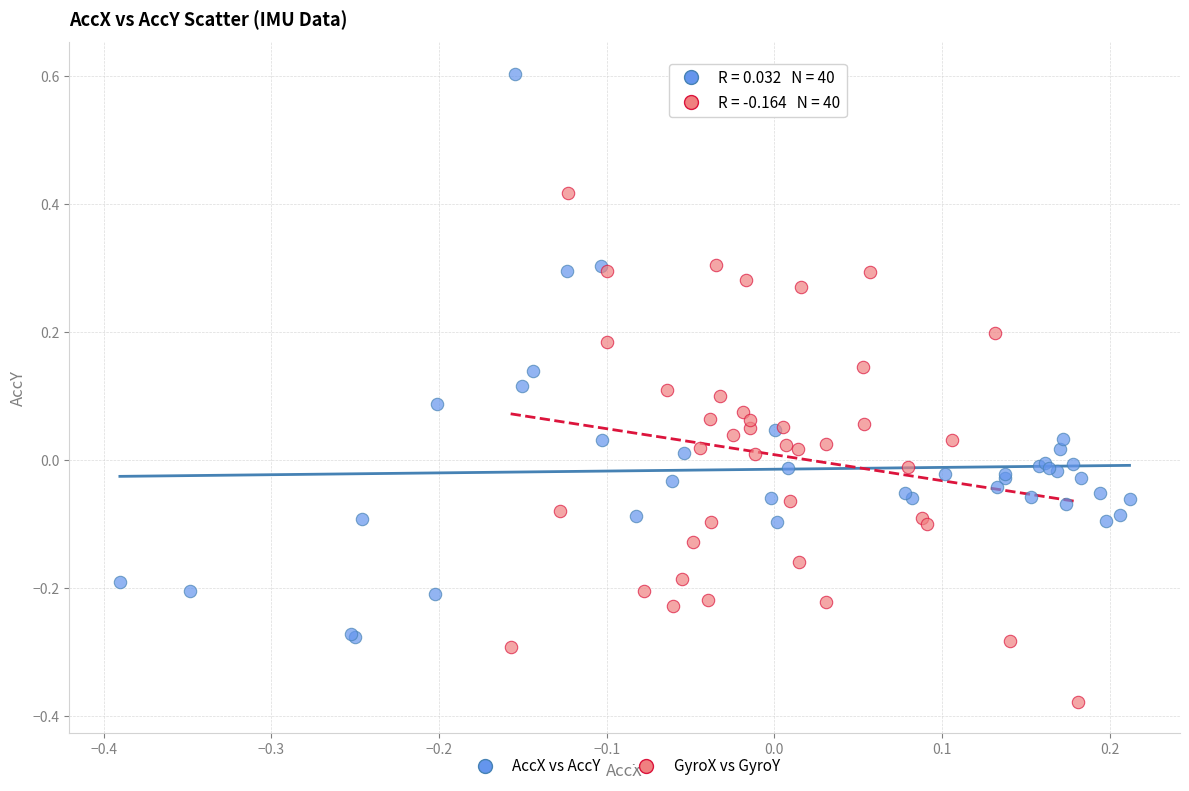

What are all the series names shown in the legend?

AccX vs AccY, GyroX vs GyroY